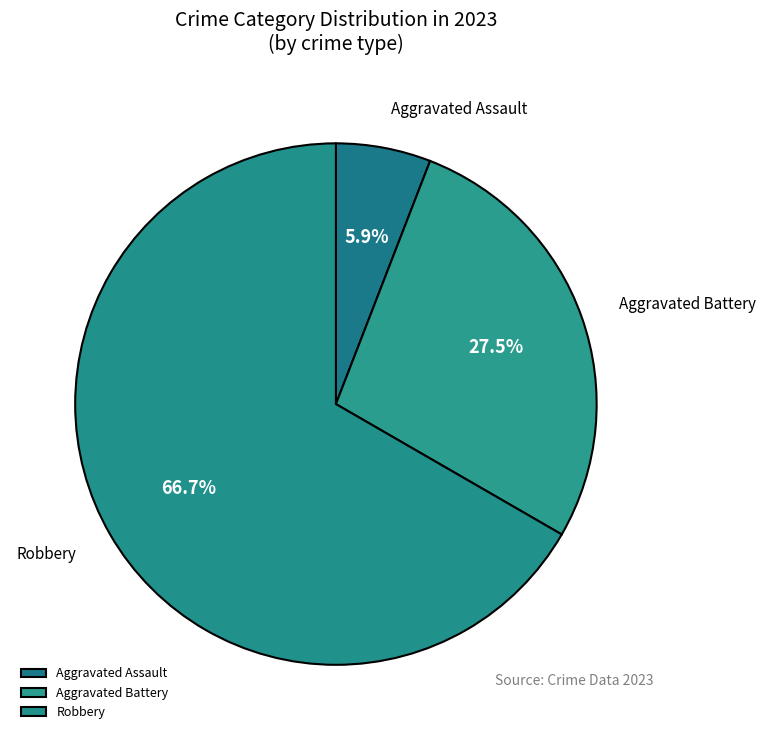

Rank the categories by value from highest to lowest.

Robbery, Aggravated Battery, Aggravated Assault